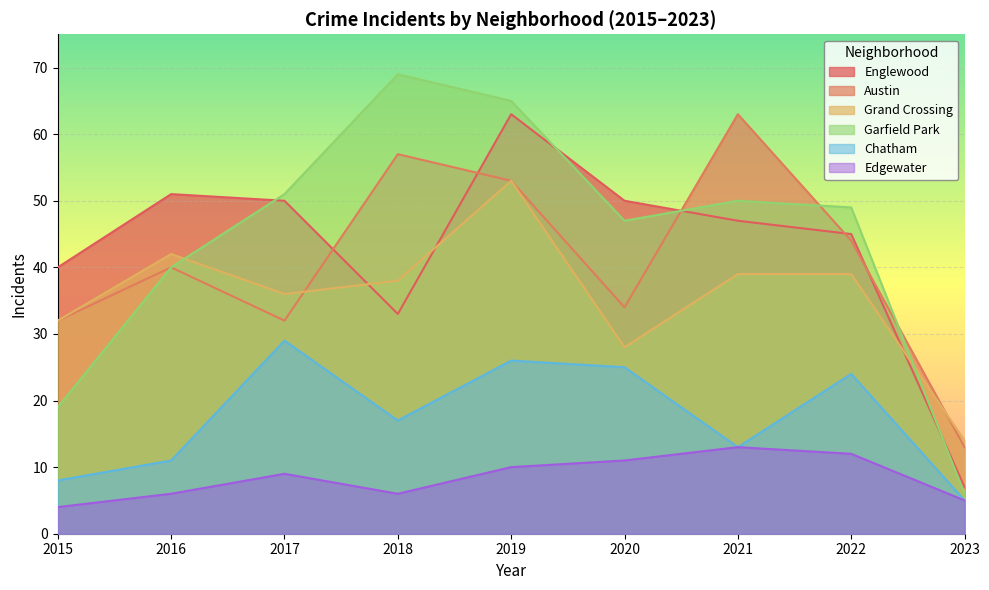

True or false: Garfield Park and Chatham cross at least once.

False